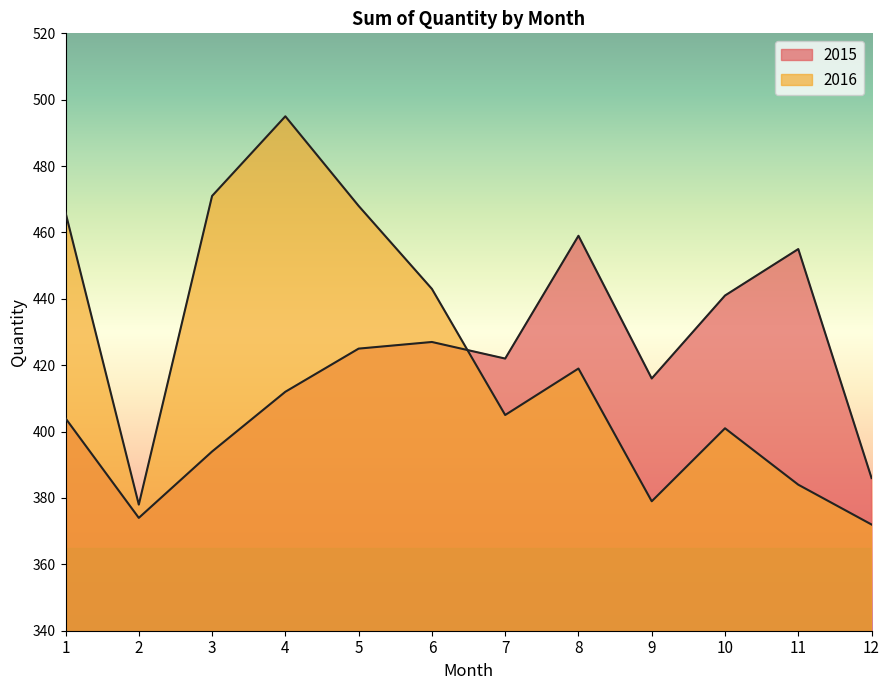

Reading left to right, list all the values displayed in this chart.

2015: 1=404	2=374	3=394	4=412	5=425	6=427	7=422	8=459	9=416	10=441	11=455	12=386
2016: 1=466	2=378	3=471	4=495	5=468	6=443	7=405	8=419	9=379	10=401	11=384	12=372